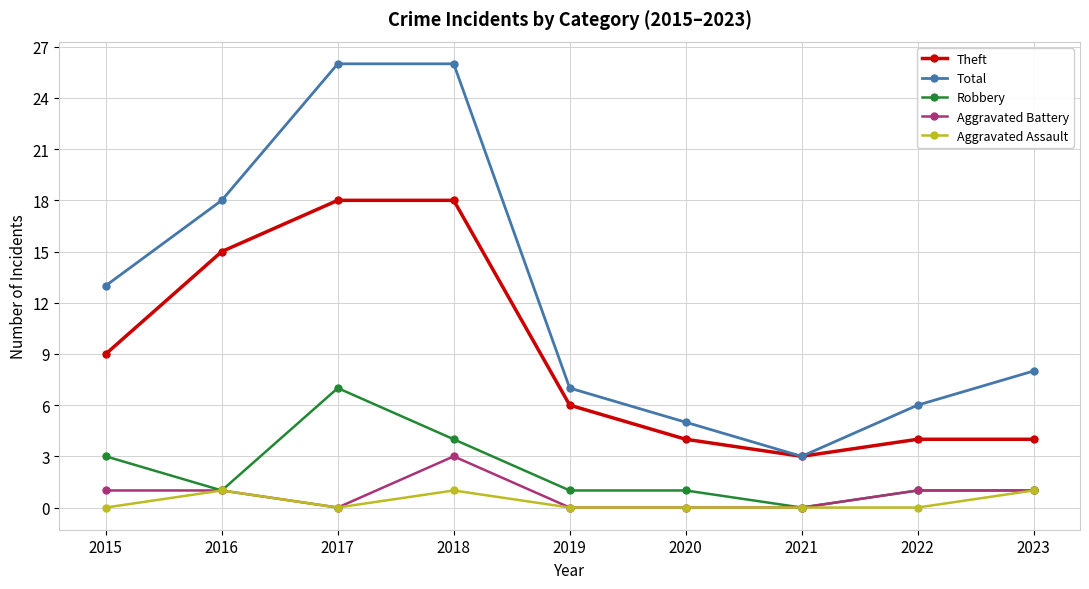

Rank the series by their maximum value, from highest to lowest.

Total, Theft, Robbery, Aggravated Battery, Aggravated Assault